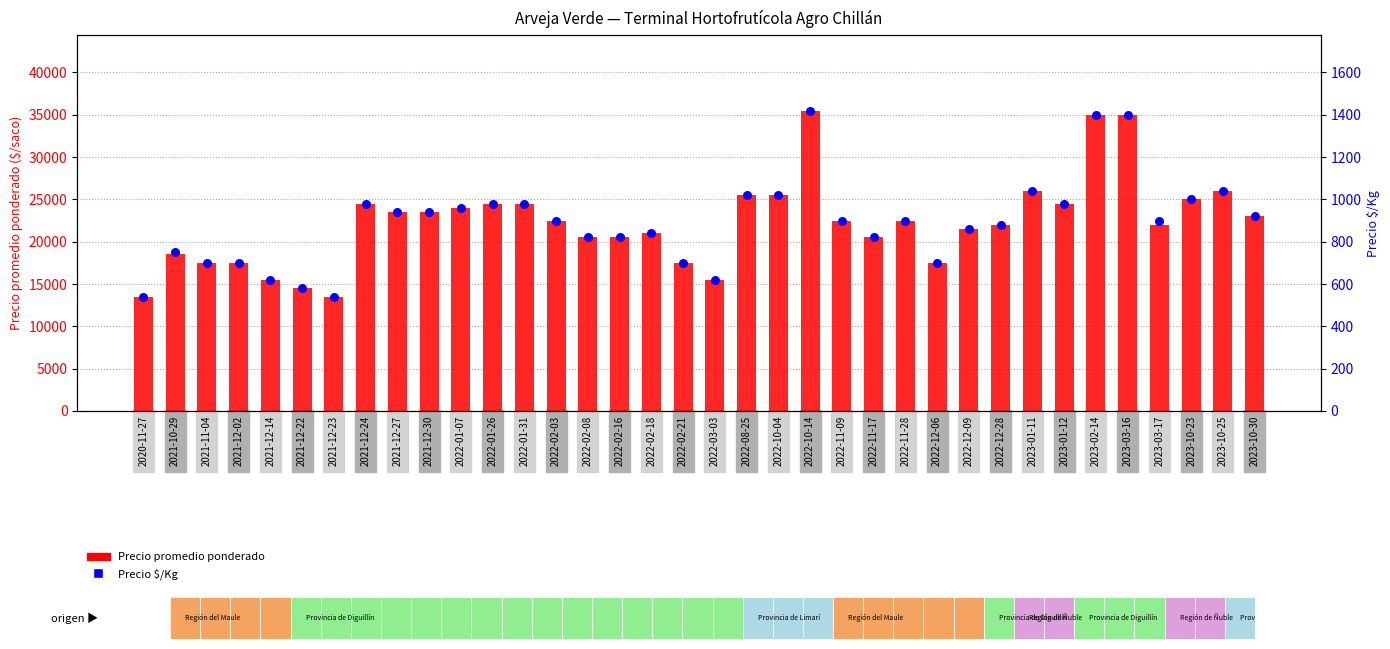

At how many categories does at least one series exceed 13016?

36